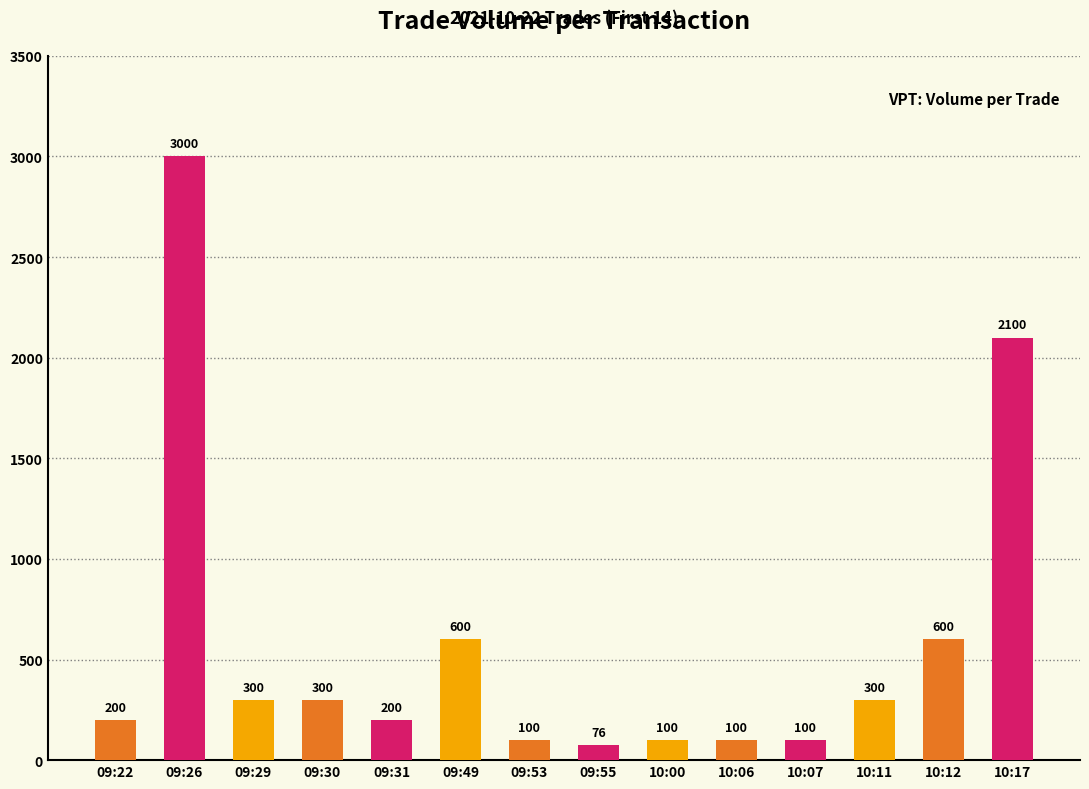

What value does the data have at 09:26, to the nearest 100?

3000